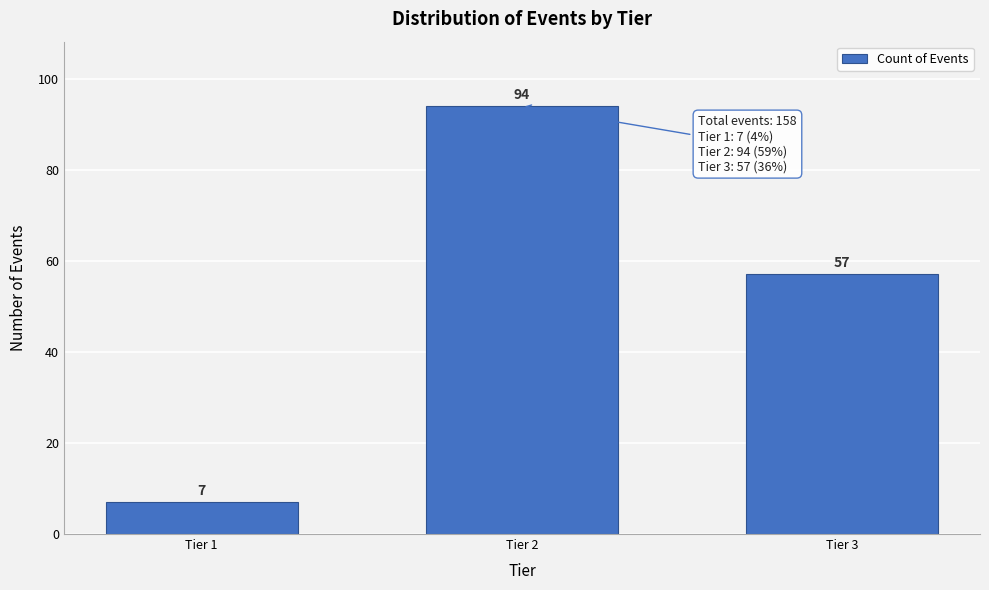

Reading left to right, what are all the values shown in this chart?

7	94	57